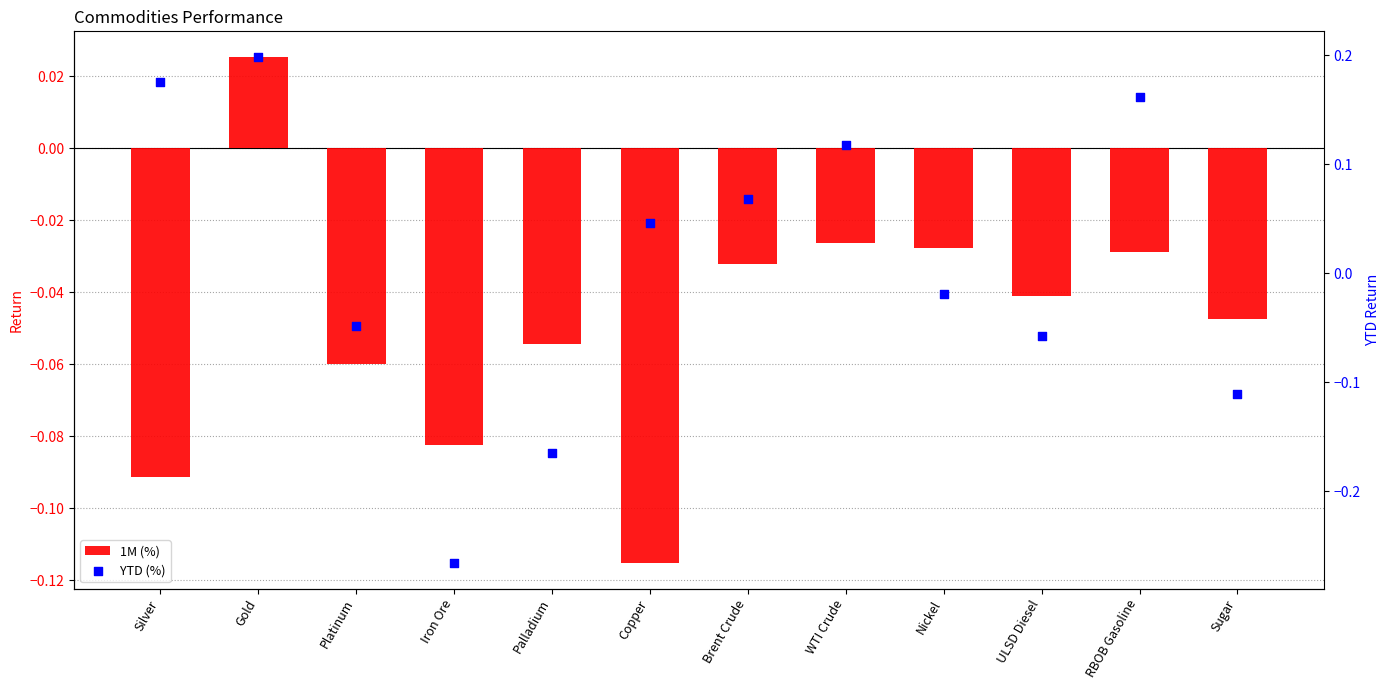

At which category is the sum across all series the highest?

Gold